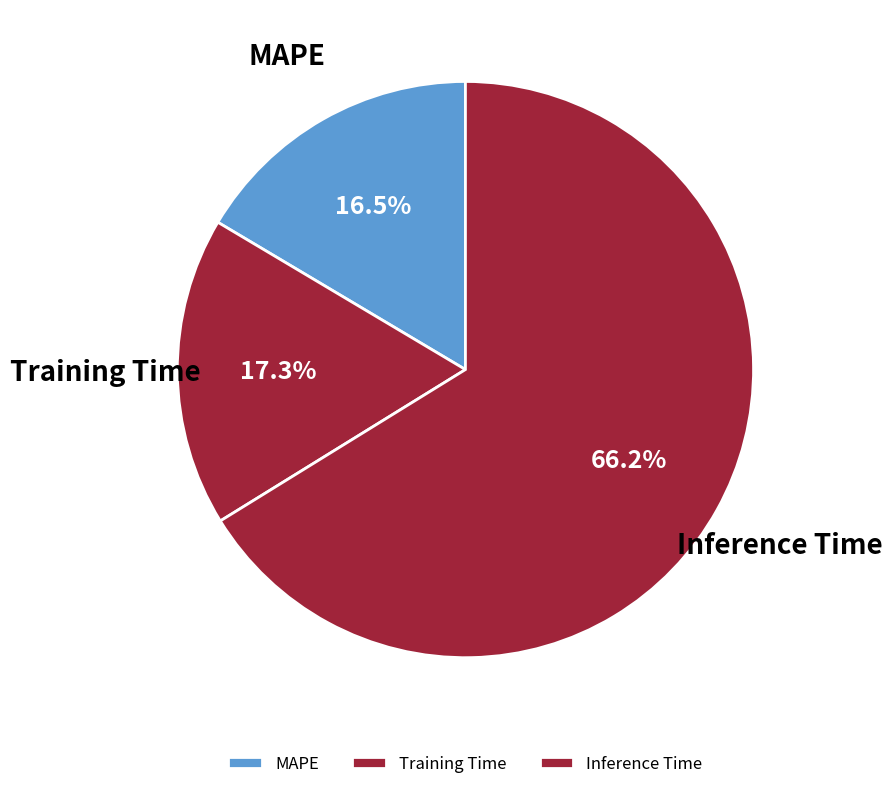

Is it true that Inference Time is 52% of the pie?

False